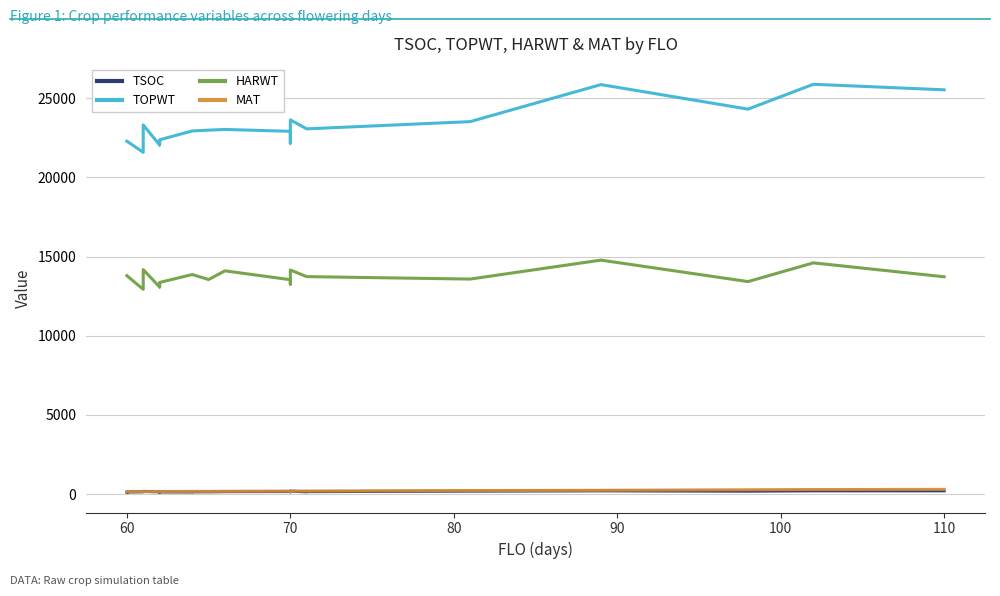

What is the difference between the second highest and second lowest values in the TSOC series?

73